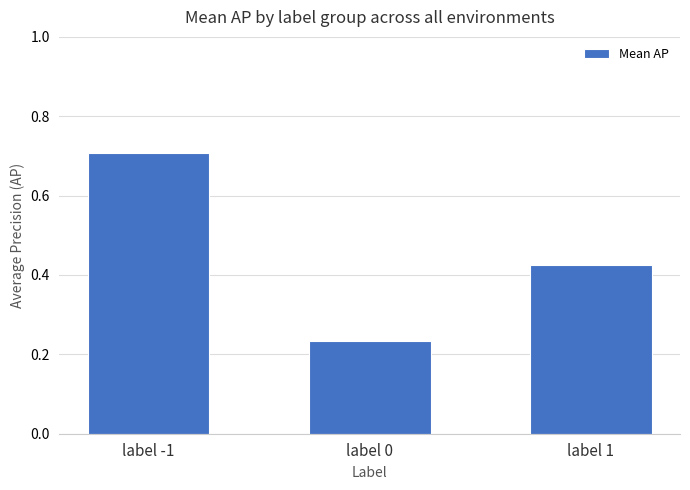

What is the label of the 1st bar from the right?

label 1